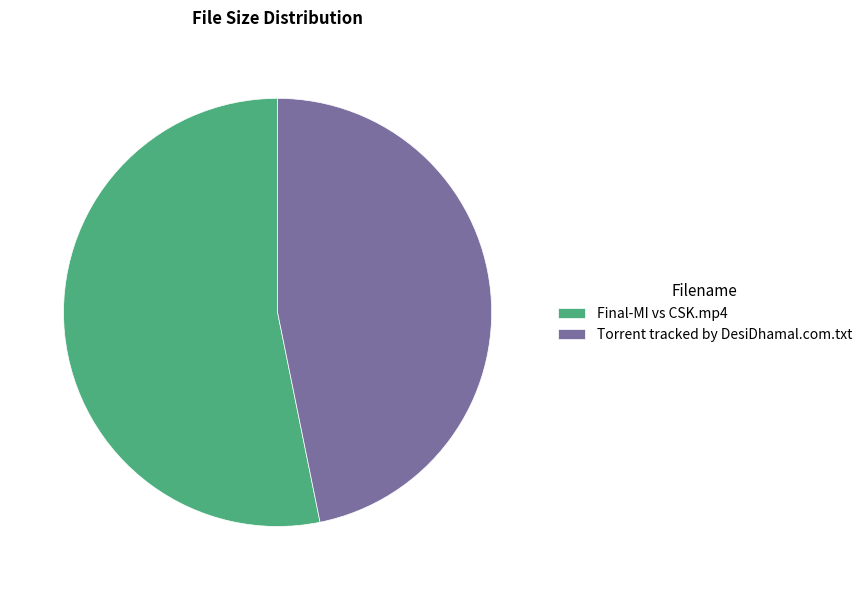

Do Final-MI vs CSK.mp4 and Torrent tracked by DesiDhamal.com.txt together represent more than half of the pie?

Yes